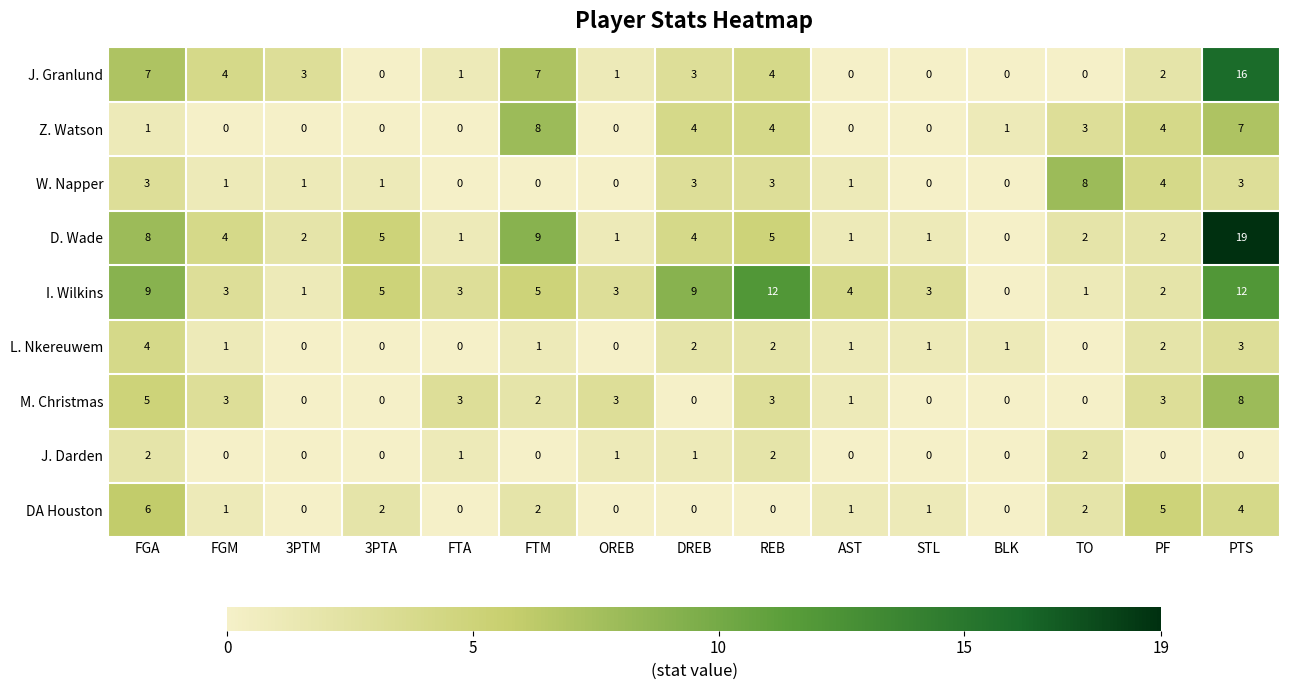

What is the sum of all W. Napper values?

28